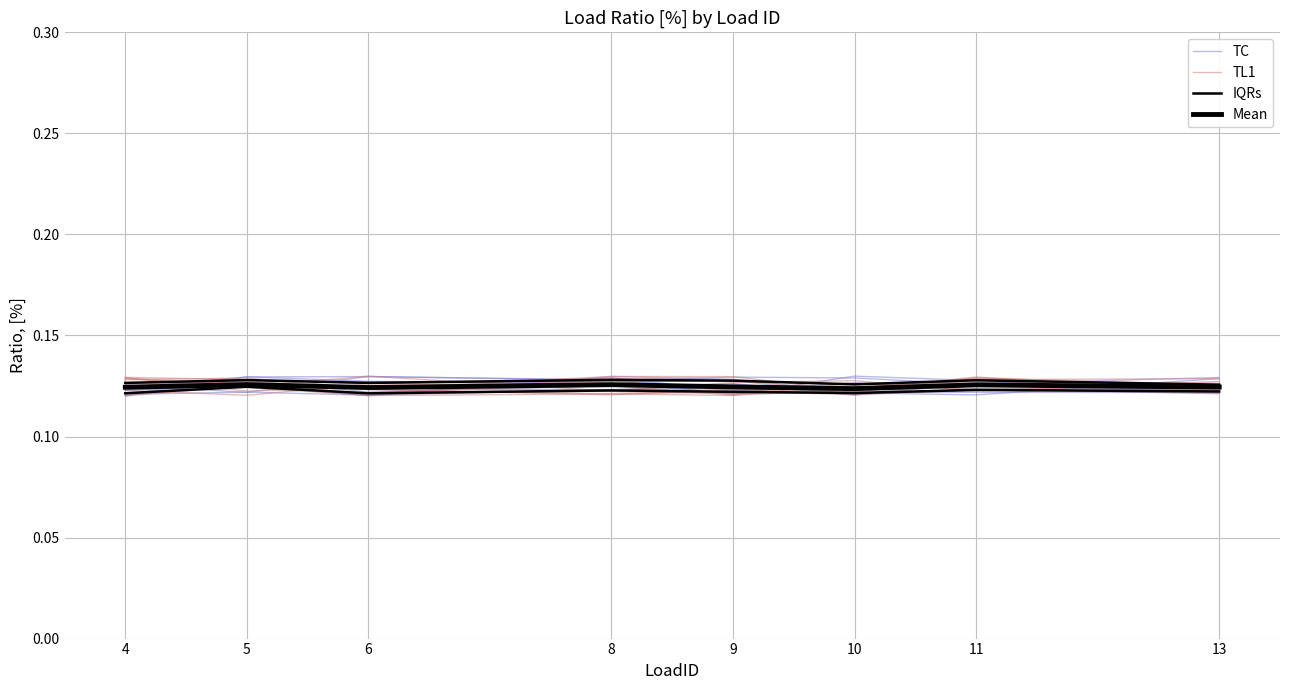

Which series changed the most between 8 and 11?

TL1